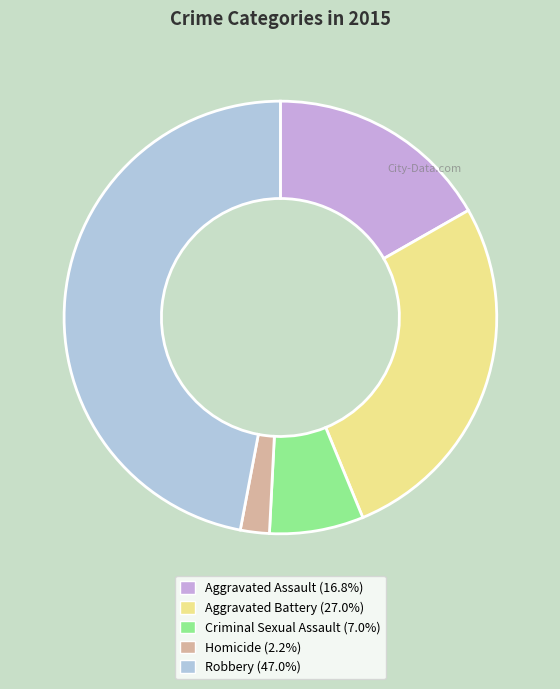

Does Robbery represent more than half of the total?

No